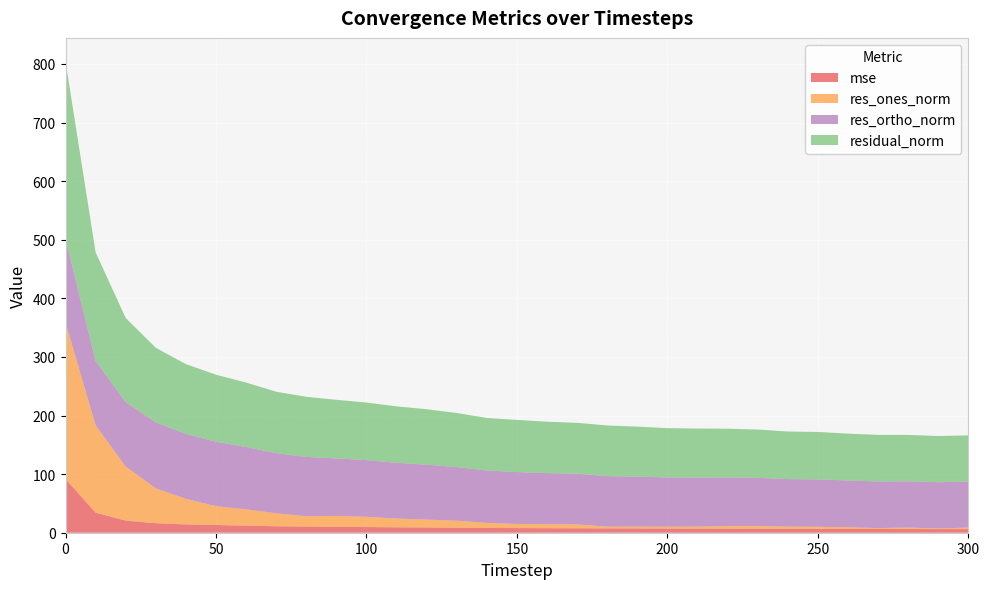

Reading left to right, list all the values displayed in this chart.

mse: 0=91.7	10=34.3	20=20.6	30=16.2	40=14.2	50=13.1	60=12.1	70=11.0	80=10.5	90=10.0	100=9.7	110=9.3	120=9.0	130=8.5	140=8.0	150=7.9	160=7.7	170=7.5	180=7.5	190=7.3	200=7.1	210=7.0	220=6.9	230=6.8	240=6.6	250=6.6	260=6.4	270=6.3	280=6.3	290=6.2	300=6.2
res_ones_norm: 0=266.9	10=149.2	20=92.3	30=59.5	40=43.7	50=32.2	60=27.9	70=22.2	80=17.7	90=18.7	100=17.6	110=14.9	120=13.5	130=12.0	140=8.8	150=7.0	160=6.7	170=6.7	180=2.8	190=3.2	200=3.2	210=3.4	220=4.3	230=4.7	240=3.7	250=3.5	260=2.9	270=1.6	280=2.6	290=1.1	300=2.6
res_ortho_norm: 0=142.9	10=109.8	20=109.9	30=112.6	40=110.7	50=109.9	60=106.4	70=102.5	80=101.1	90=98.2	100=96.7	110=95.1	120=93.7	130=91.5	140=89.3	150=88.7	160=87.4	170=86.5	180=86.4	190=85.3	200=84.1	210=83.7	220=83.1	230=82.3	240=81.2	250=80.9	260=79.8	270=79.5	280=79.0	290=78.9	300=78.6
residual_norm: 0=302.8	10=185.2	20=143.6	30=127.3	40=119.1	50=114.5	60=110.0	70=104.9	80=102.7	90=99.9	100=98.3	110=96.3	120=94.6	130=92.3	140=89.7	150=89.0	160=87.7	170=86.8	180=86.4	190=85.3	200=84.1	210=83.7	220=83.2	230=82.4	240=81.2	250=81.0	260=79.9	270=79.5	280=79.1	290=78.9	300=78.7